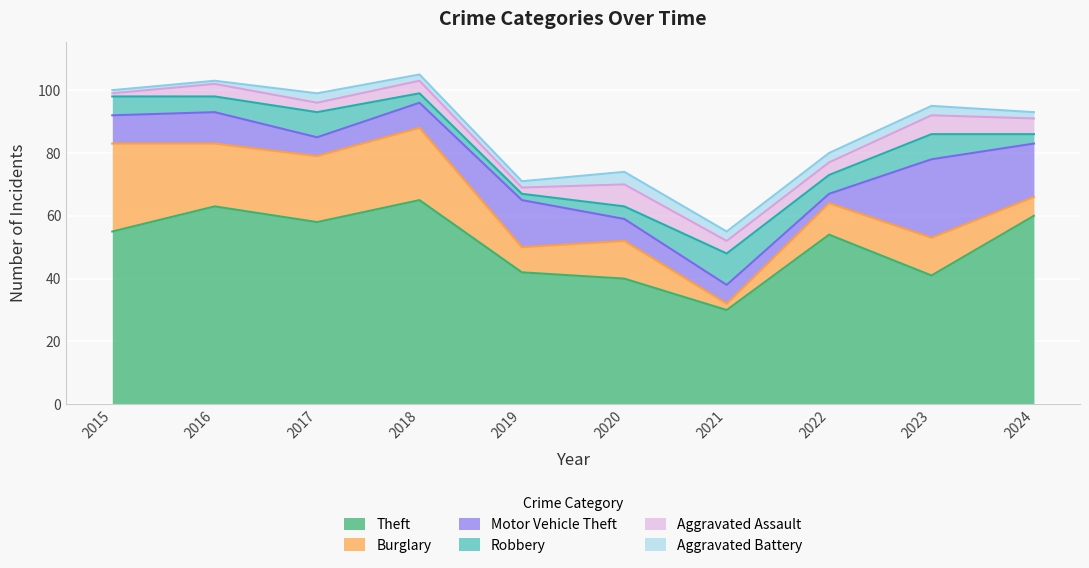

What is the sum of the Burglary values at 2017 and 2022?

31